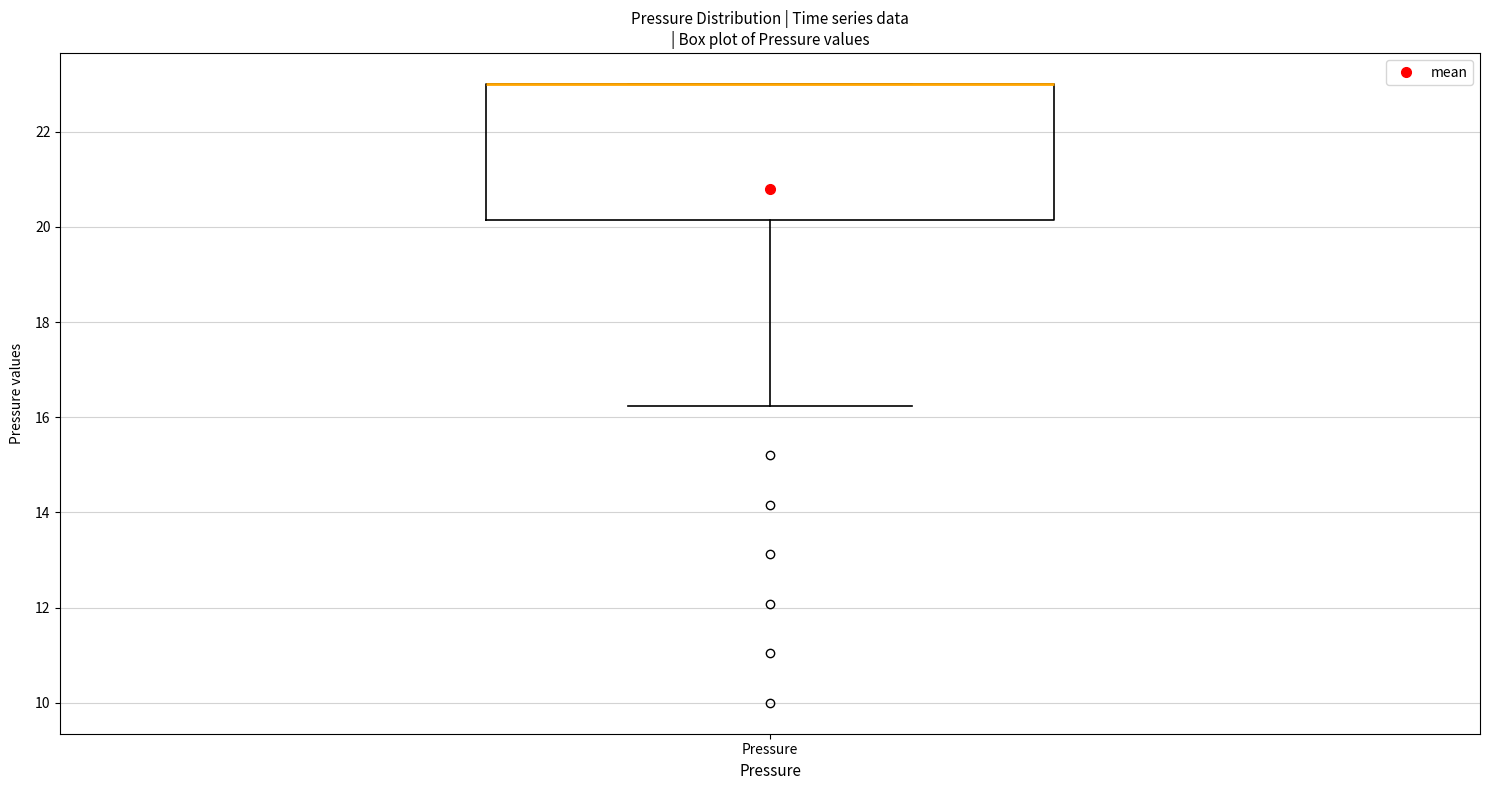

Read this box plot against the y-axis: the position of the median line, the range covered by the box, and the ends of both whiskers. The values are not printed on the chart, so give them approximately, as read against the axis.

median 23.0 (drawn on the box's upper edge), box 20.2 to 23.0, whiskers 16.2 to 23.0